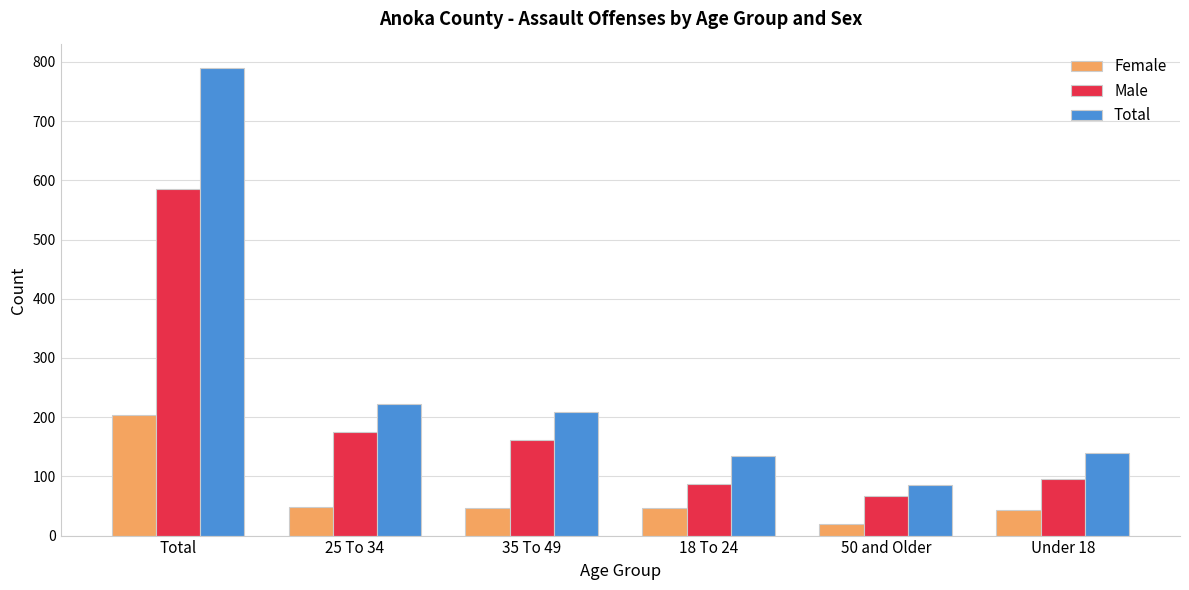

What is the difference between the Male values at 50 and Older and Total?

519